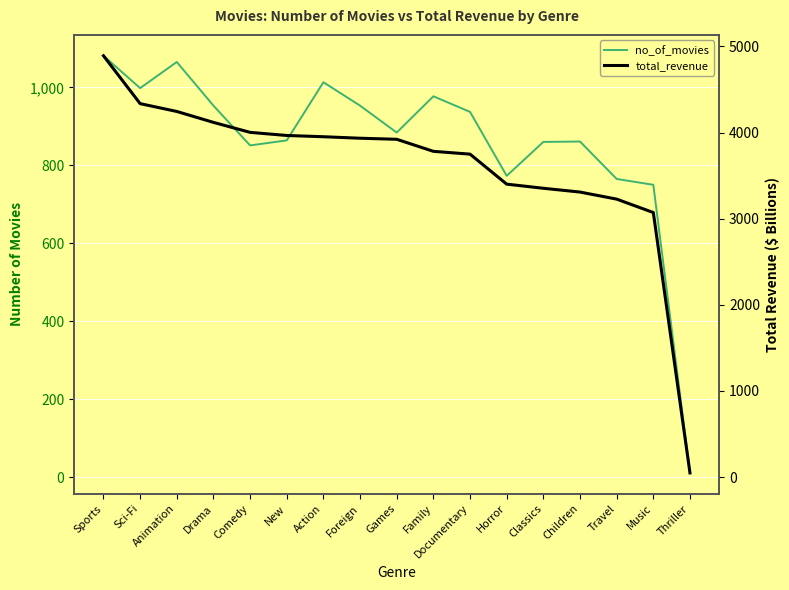

At which category is the sum across all series the highest?

Sports